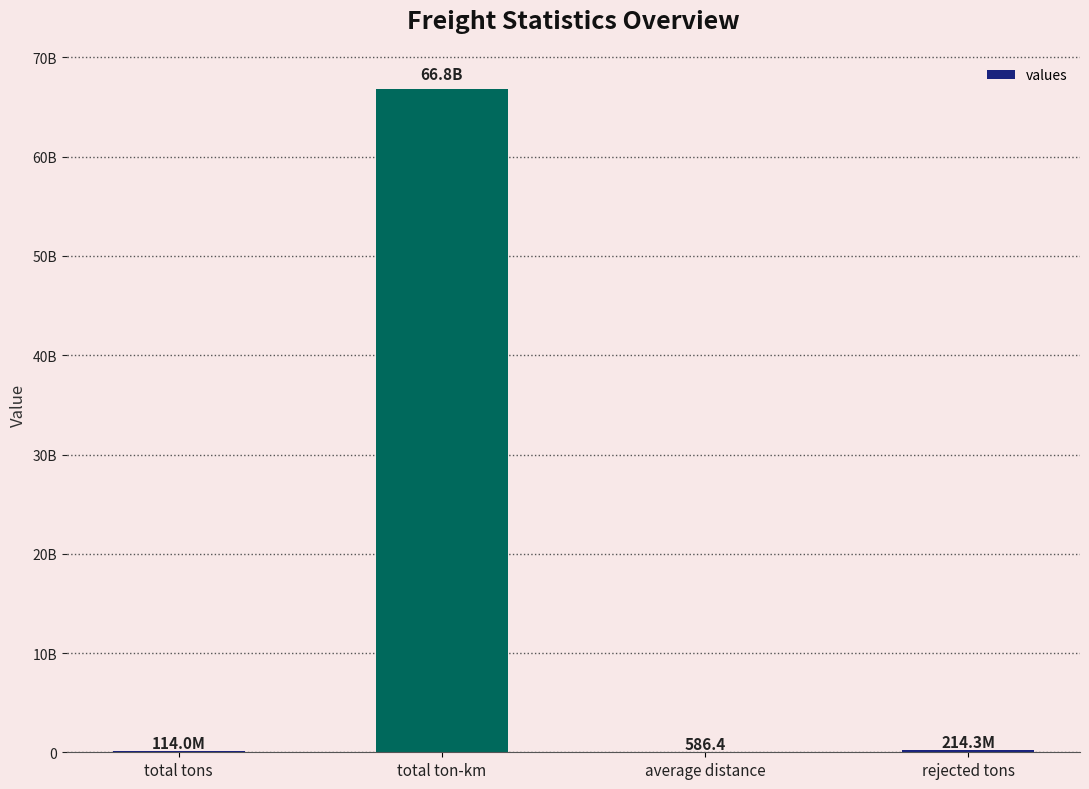

What position from the right is average distance?

2